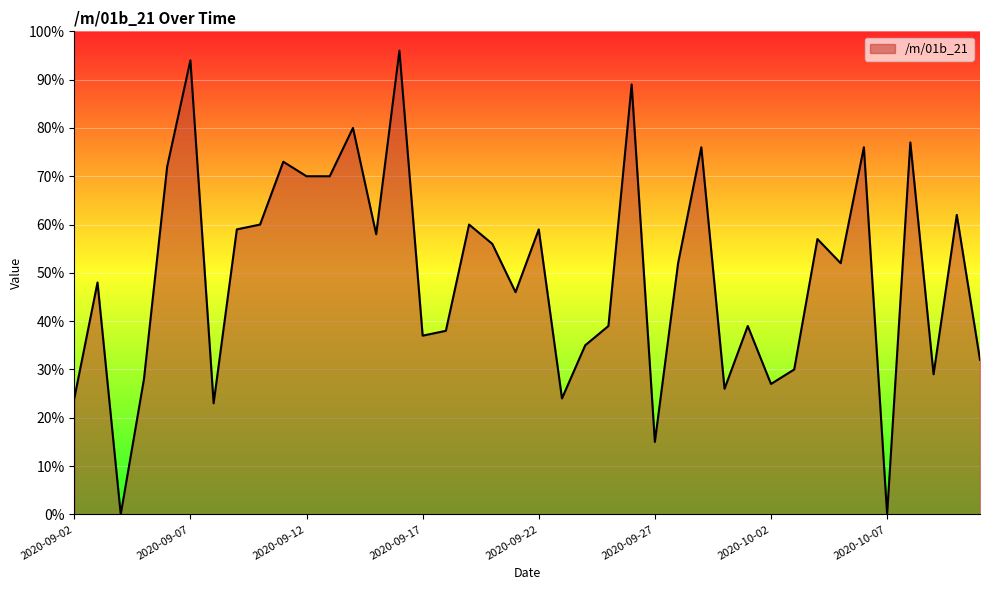

What is the greatest value displayed?

96